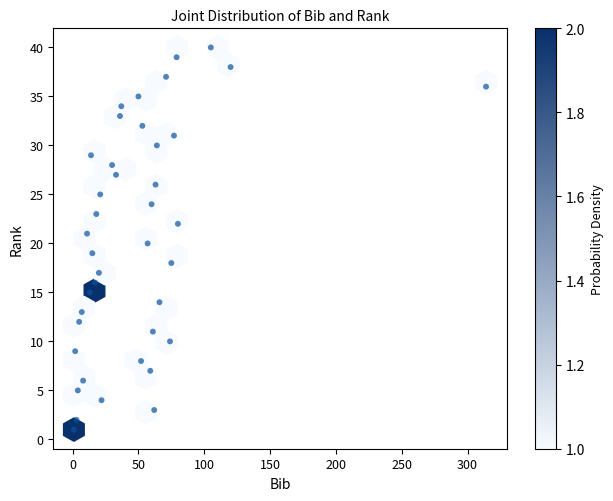

What is the range of Y values (max minus min)?

39